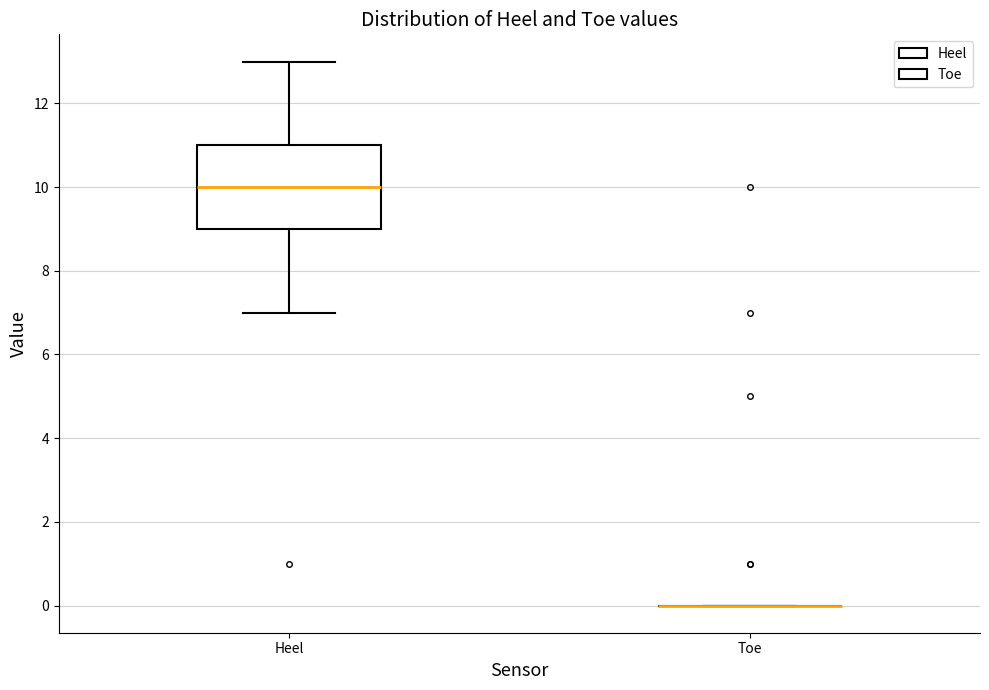

Reading left to right, read every box against the y-axis: the position of its median line, the range the box covers, and the ends of its whiskers. The values are not printed on the chart, so give them approximately, as read against the axis.

Heel: median 10, box 9 to 11, whiskers 7 to 13
Toe: box collapsed to a line at 0, whiskers 0 to 0